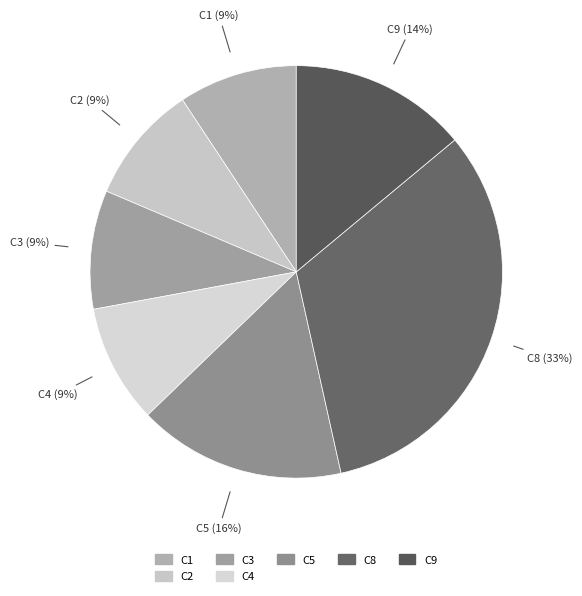

What is the largest slice in the pie chart?

C8